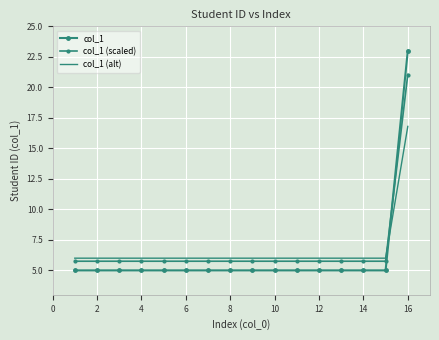

What is the difference between the maximum and minimum values in the col_1 series?

18.0